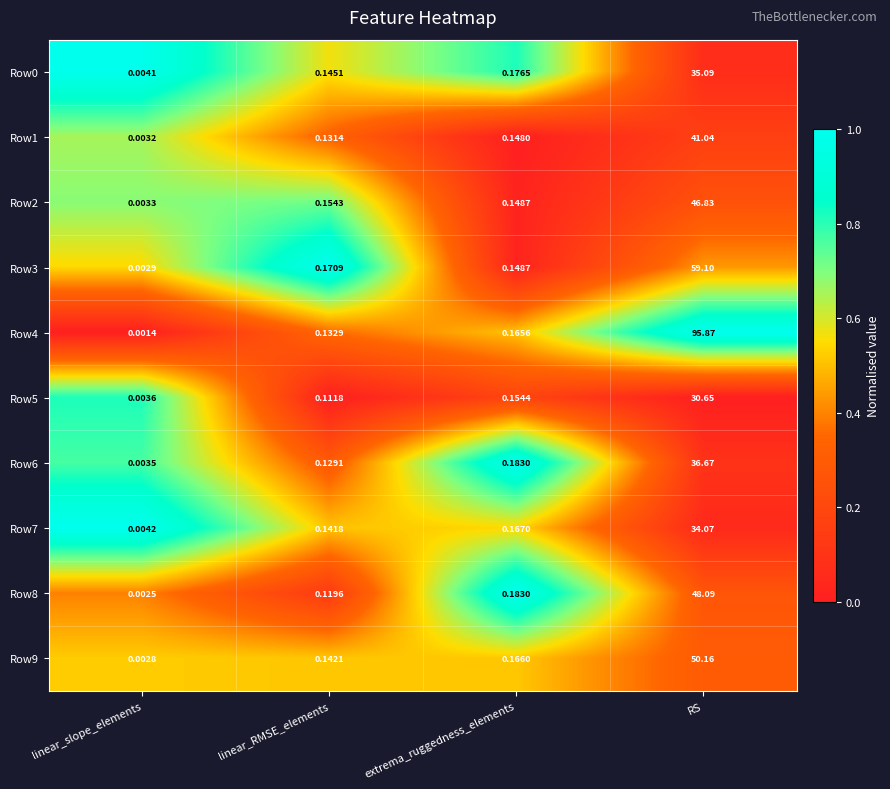

At which category is the sum across all series the highest?

RS